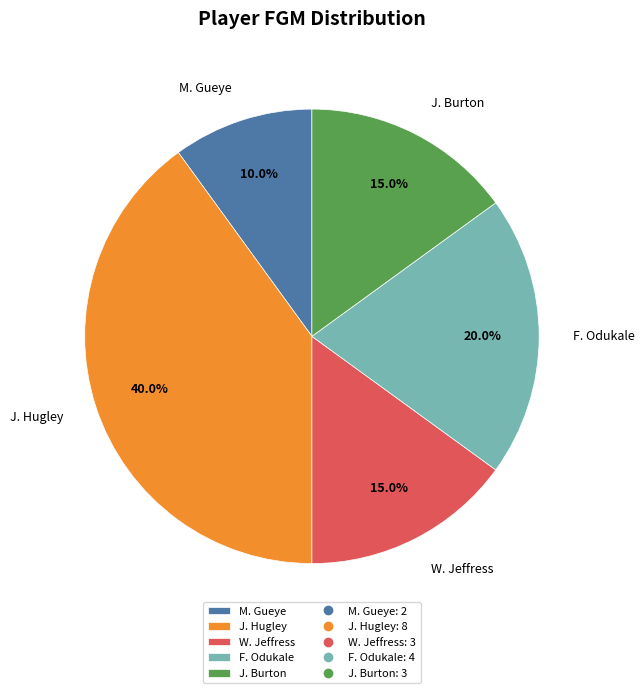

How many segments does this pie chart have?

5